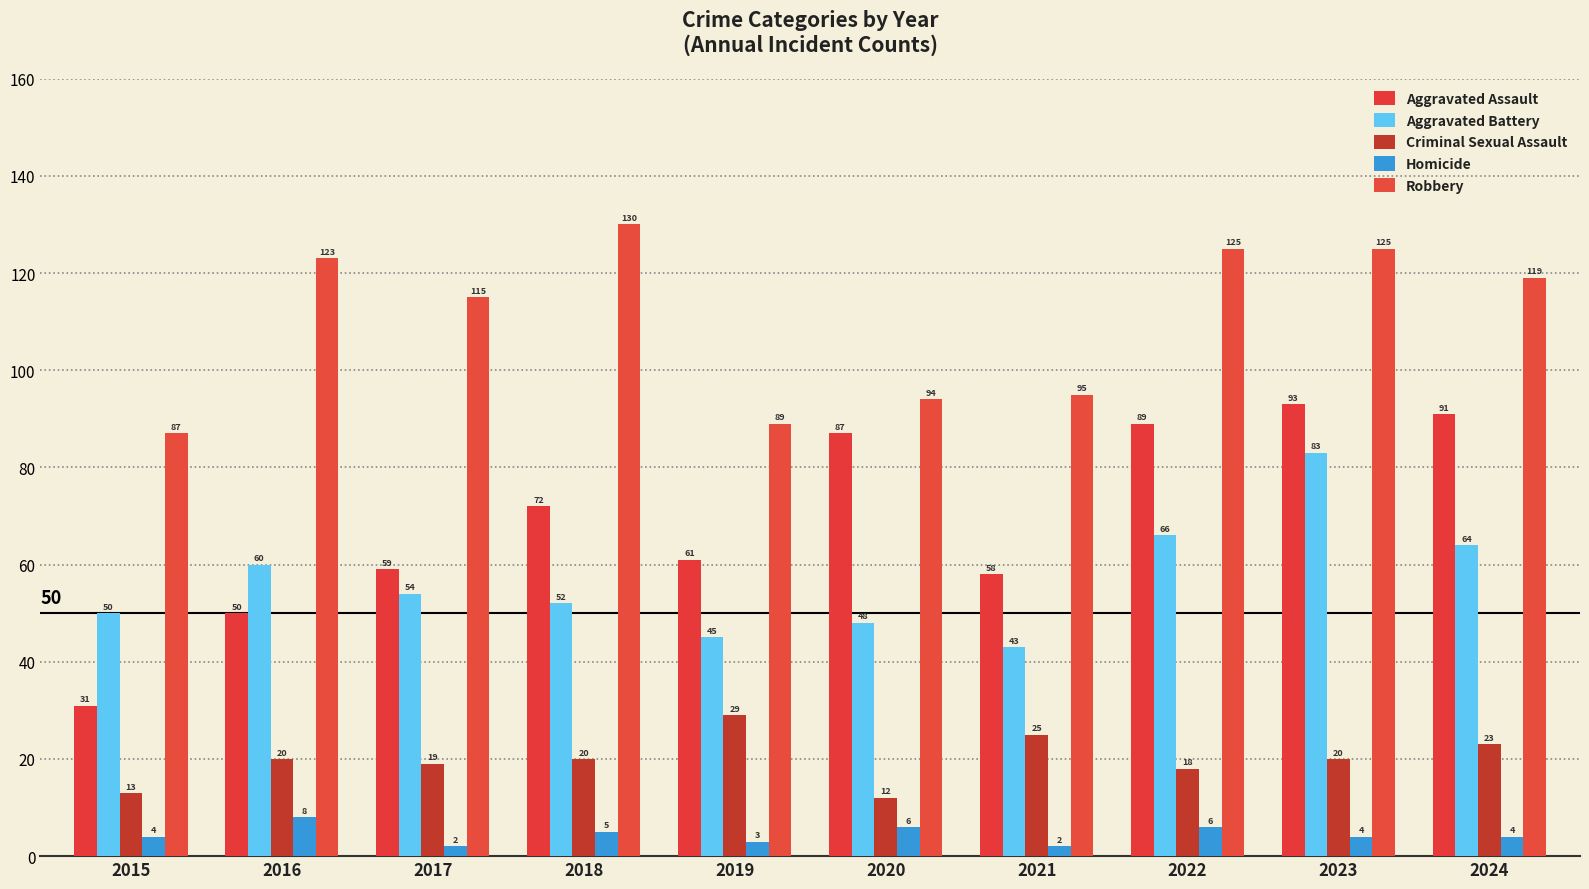

How many data points in Aggravated Assault are less than 72?

5